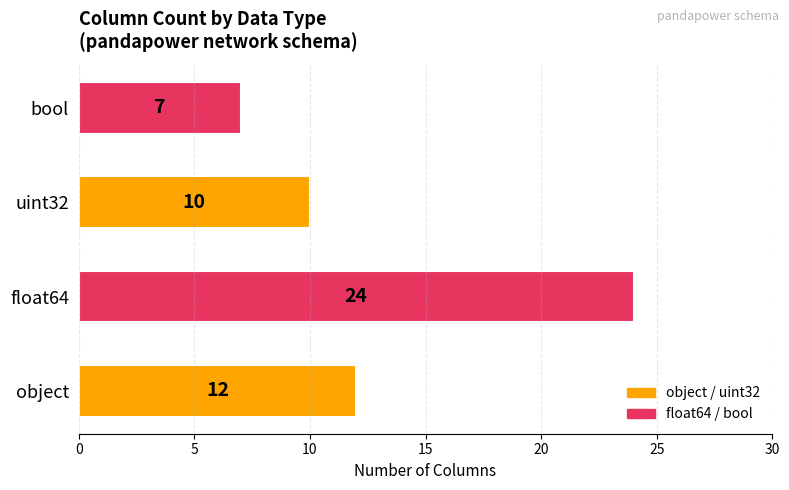

List the labels in order of value, largest first.

float64, object, uint32, bool